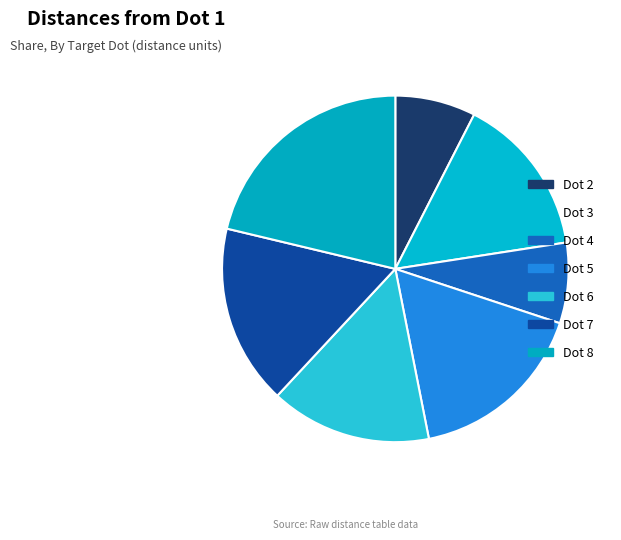

What percentage do Dot 5 and Dot 6 together represent?

31.8%